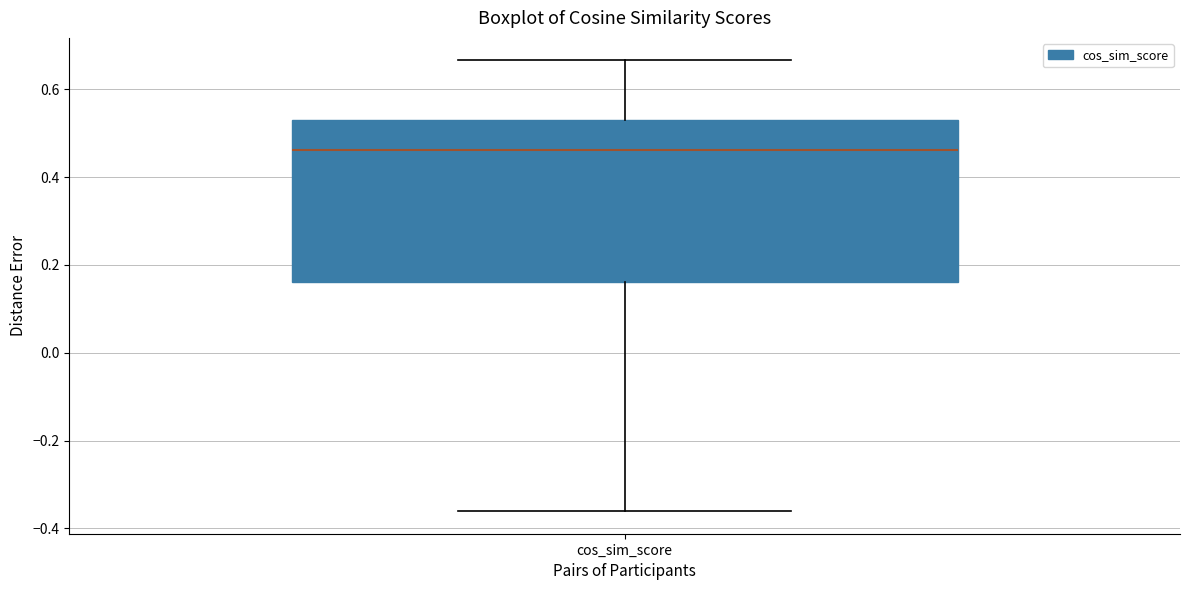

Transcribe this box plot: give where the median line is, the range the box spans, and where the two whiskers end, as read against the y-axis. The values are not printed on the chart, so give them approximately, as read against the axis.

median 0.46, box 0.16 to 0.54, whiskers -0.36 to 0.66